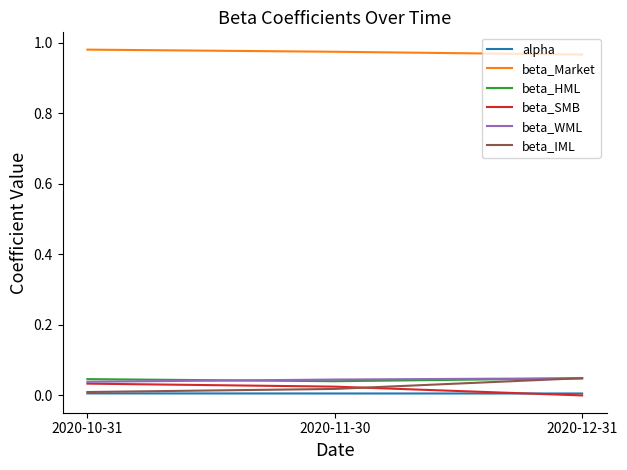

What is the sum of the beta_HML values at 2020-12-31 and 2020-10-31?

0.1